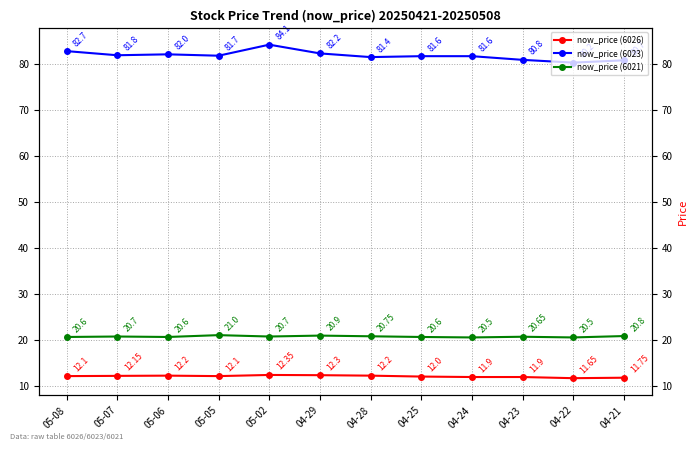

Which series has the widest spread of values?

now_price (6023)